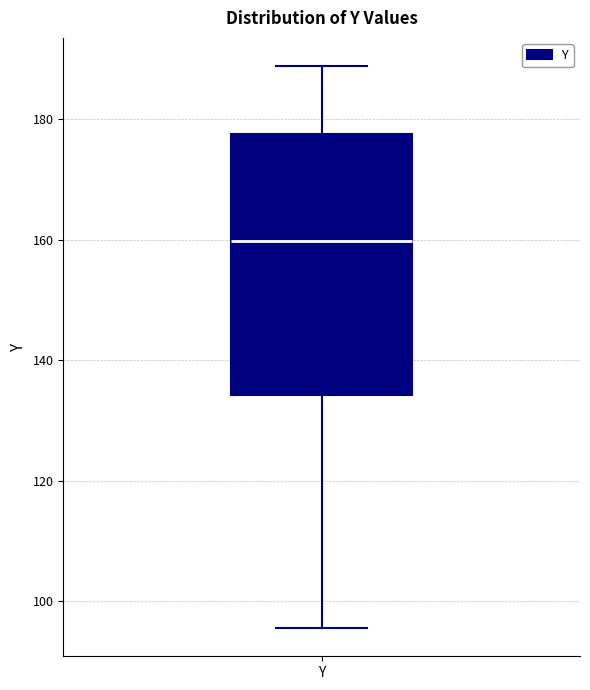

Transcribe this box plot: give where the median line is, the range the box spans, and where the two whiskers end, as read against the y-axis. The values are not printed on the chart, so give them approximately, as read against the axis.

median 160, box 134 to 178, whiskers 96 to 188